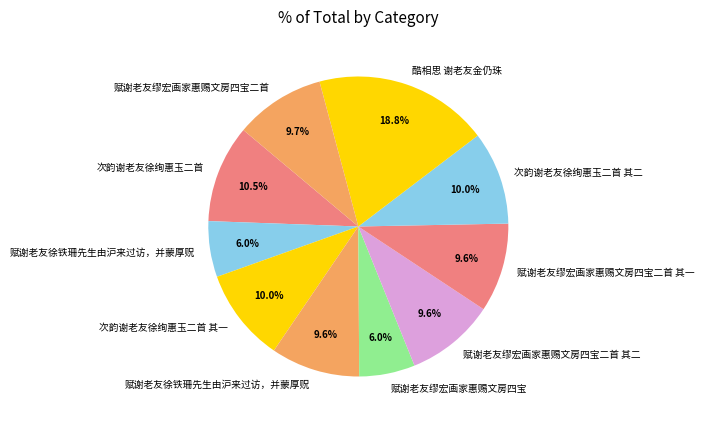

How many slices are in this pie chart?

10